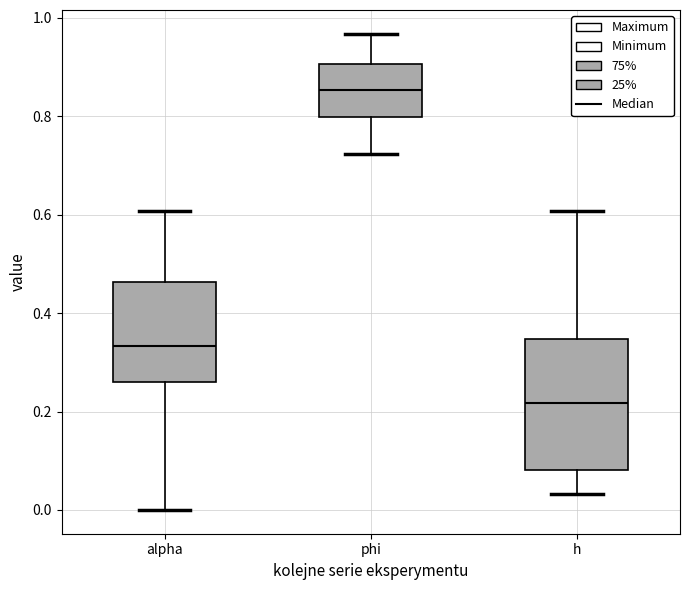

Which box is the tallest, from its lower edge to its upper edge?

h